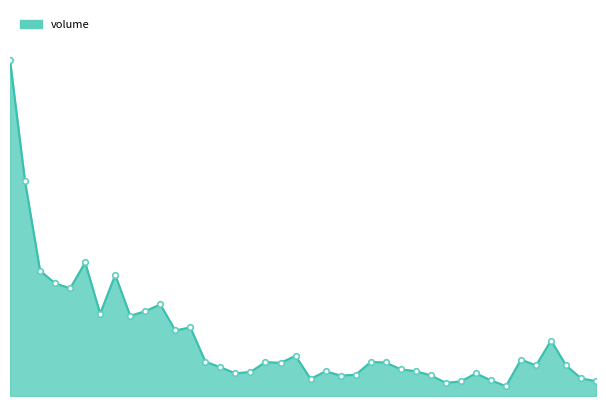

What is the difference between the maximum and minimum values?

20763948